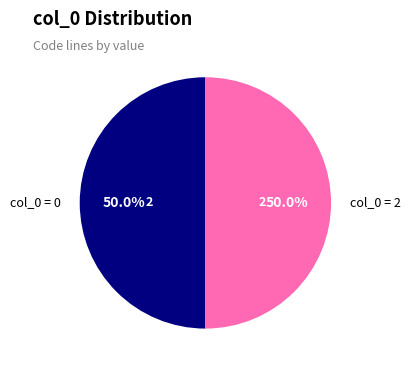

Count the number of slices in the pie.

2